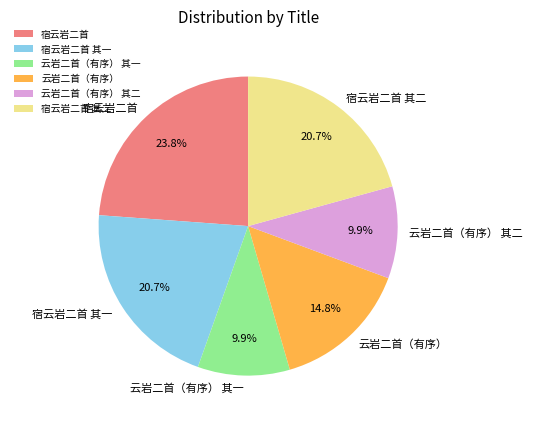

Between 宿云岩二首 and 云岩二首（有序）, which is larger?

宿云岩二首